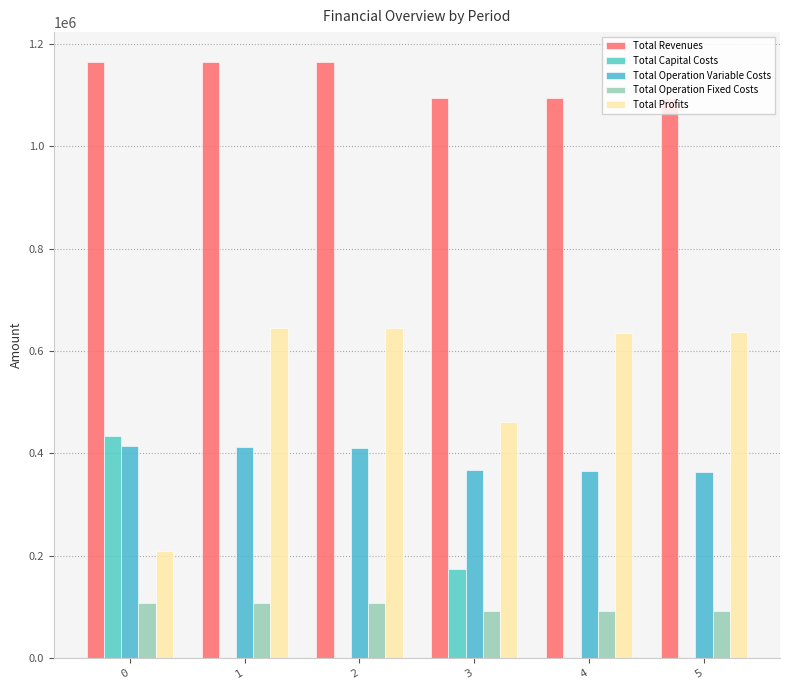

Reading left to right, extract all data points from this chart.

Total Revenues: 1164923.8	1164923.8	1164923.8	1094933.5	1094933.5	1094933.5
Total Capital Costs: 433312.0	0.0	0.0	173600.0	0.0	0.0
Total Operation Variable Costs: 413700.0	412242.4	410782.9	366960.7	365670.1	364377.7
Total Operation Fixed Costs: 108472.4	108472.4	108472.4	93087.8	93087.8	93087.8
Total Profits: 209439.4	644208.9	645668.5	461285.0	636175.7	637468.1